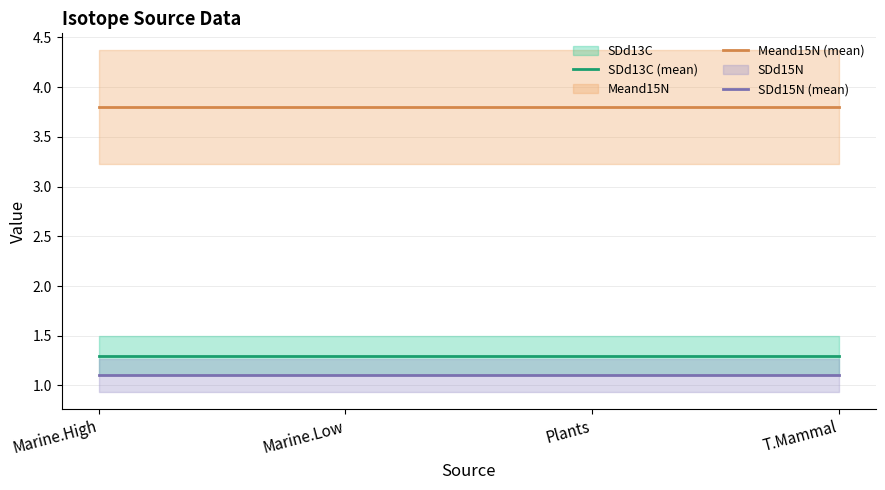

Where is SDd15N (mean) nearest to the value 1?

Marine.High